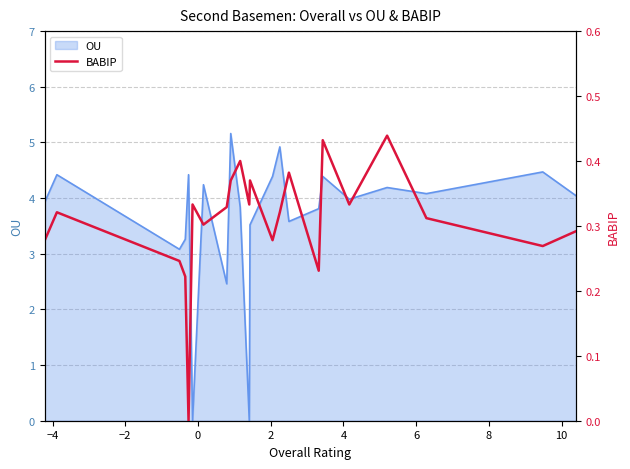

What is the highest value of the OU series?

5.2